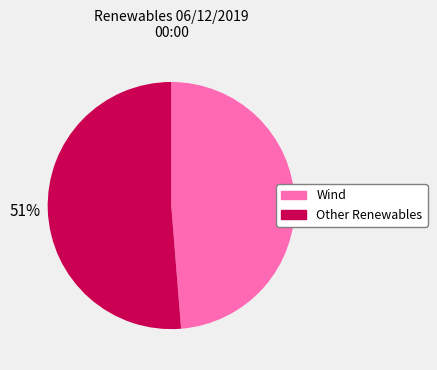

Do Other Renewables and Wind together represent more than half of the pie?

Yes